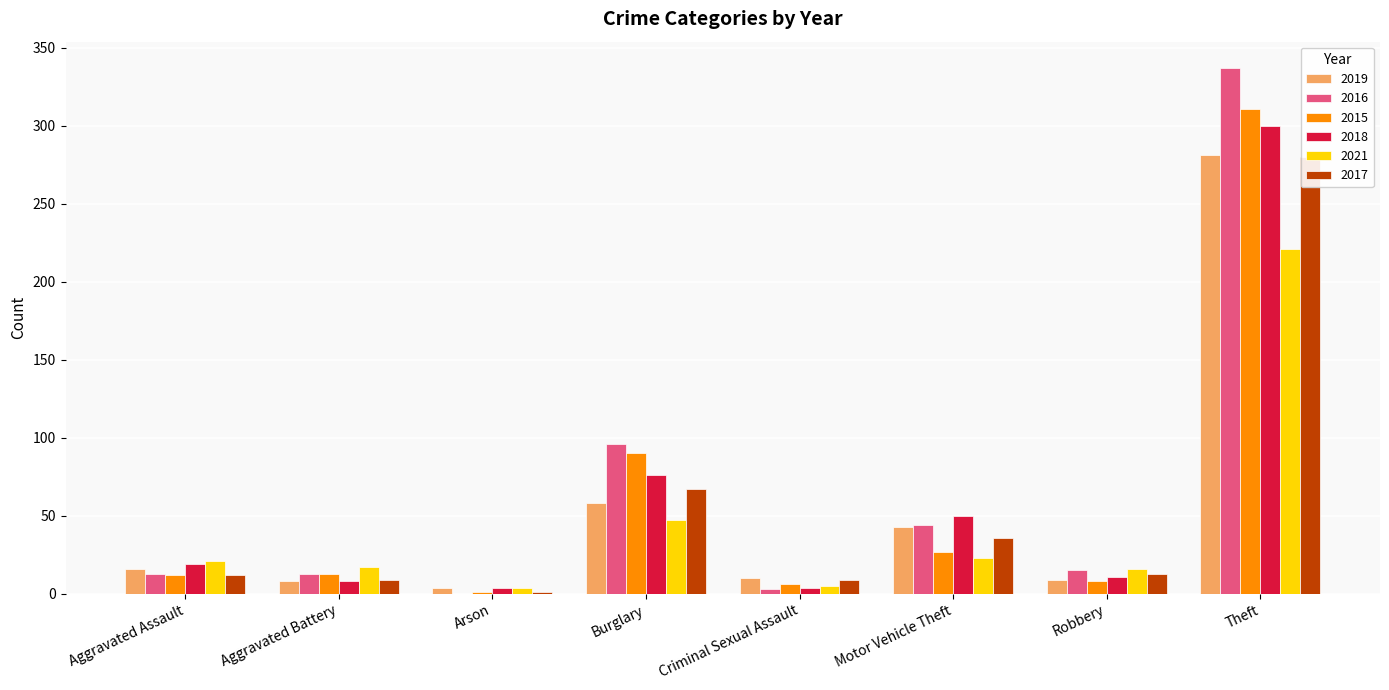

Reading right to left, extract all data points from this chart.

2019: 281	9	43	10	58	4	8	16
2016: 337	15	44	3	96	0	13	13
2015: 311	8	27	6	90	1	13	12
2018: 300	11	50	4	76	4	8	19
2021: 221	16	23	5	47	4	17	21
2017: 280	13	36	9	67	1	9	12